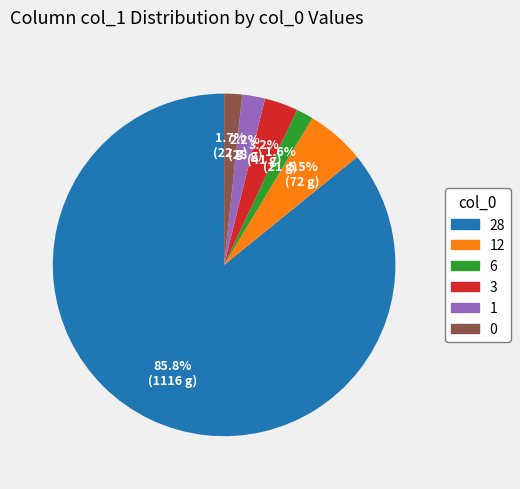

Is there any slice that represents more than half of the pie?

Yes